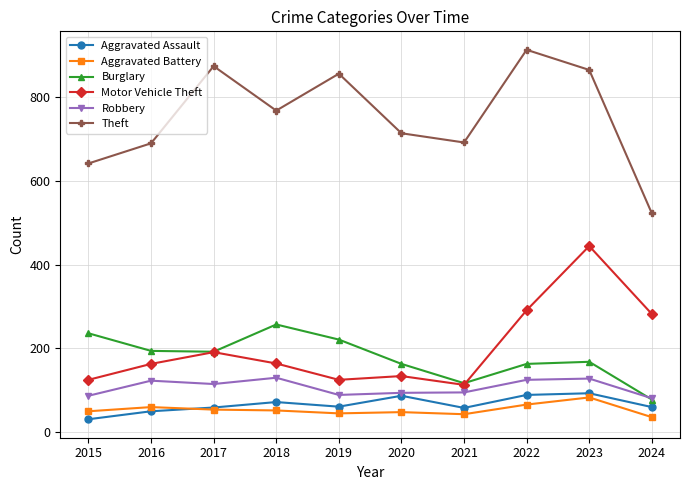

How many lines are shown in the chart?

6